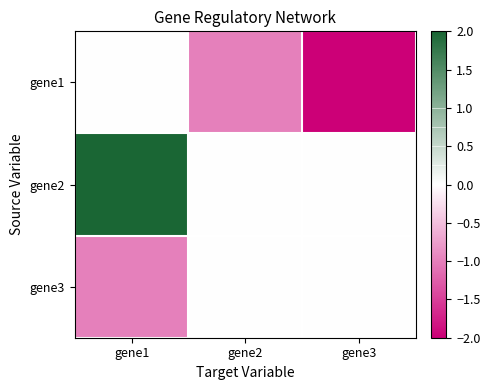

What is the spread (max minus min) of values at gene2?

1